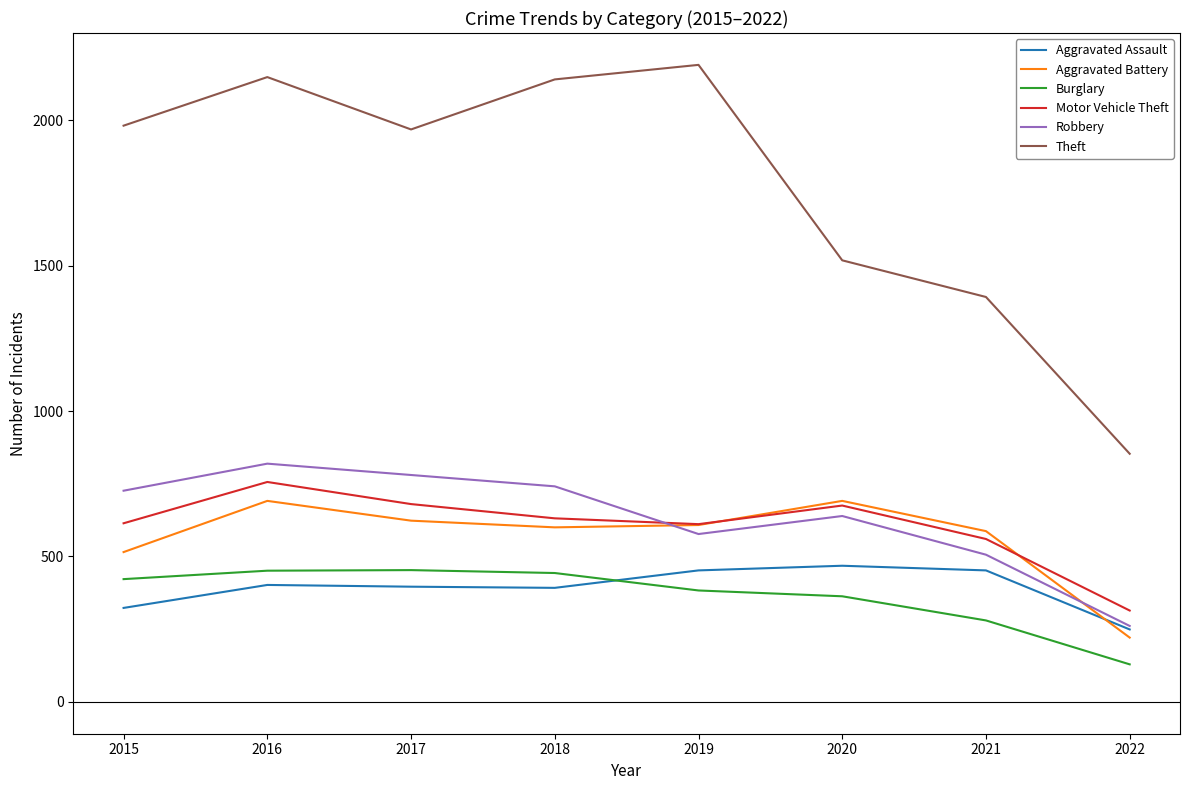

Which label corresponds to the largest value in the chart?

2019